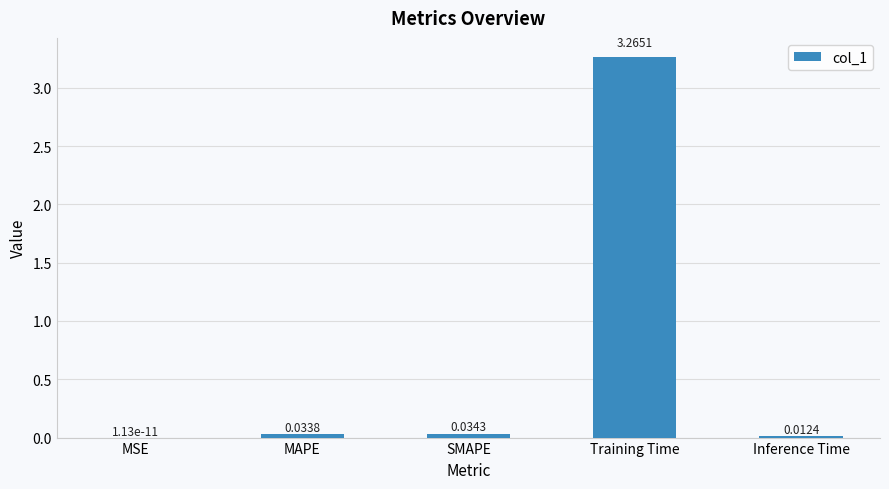

Which label corresponds to the largest value in the chart?

Training Time